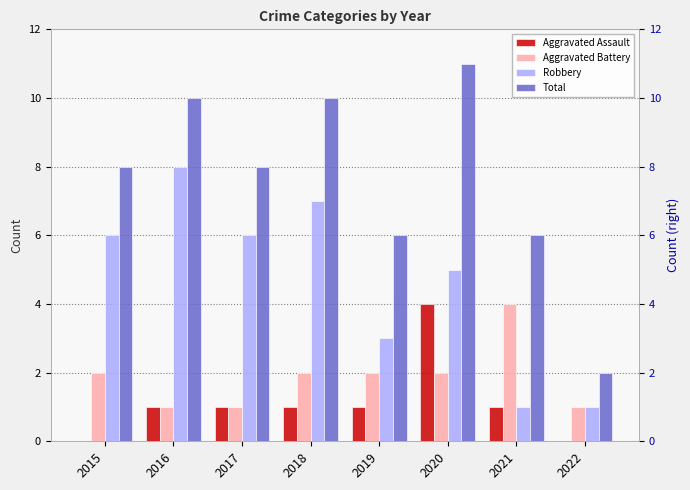

Is it true that Aggravated Battery equals 2 at 2018?

True